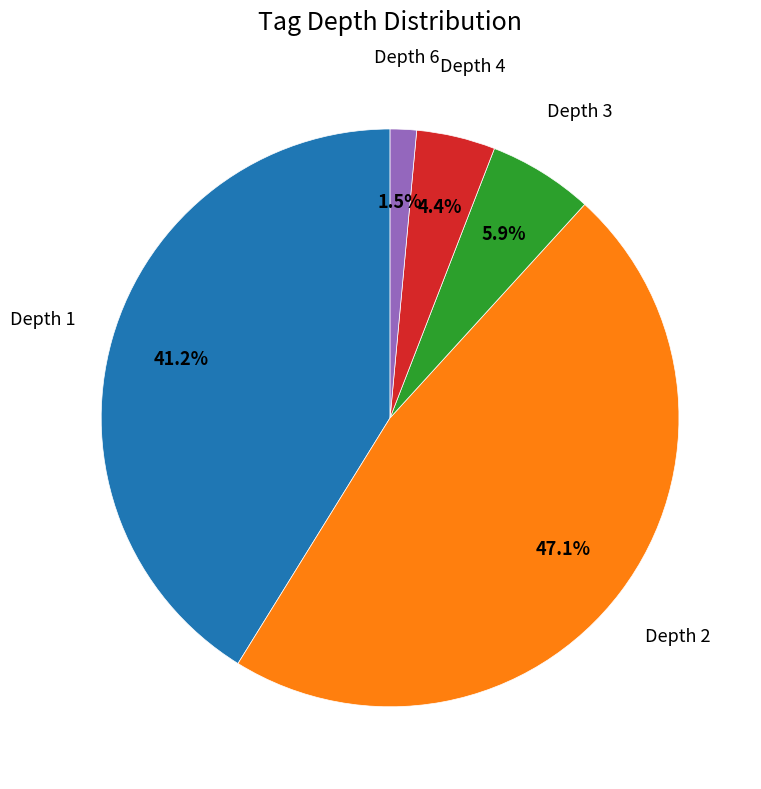

Is there a majority slice in this chart?

No